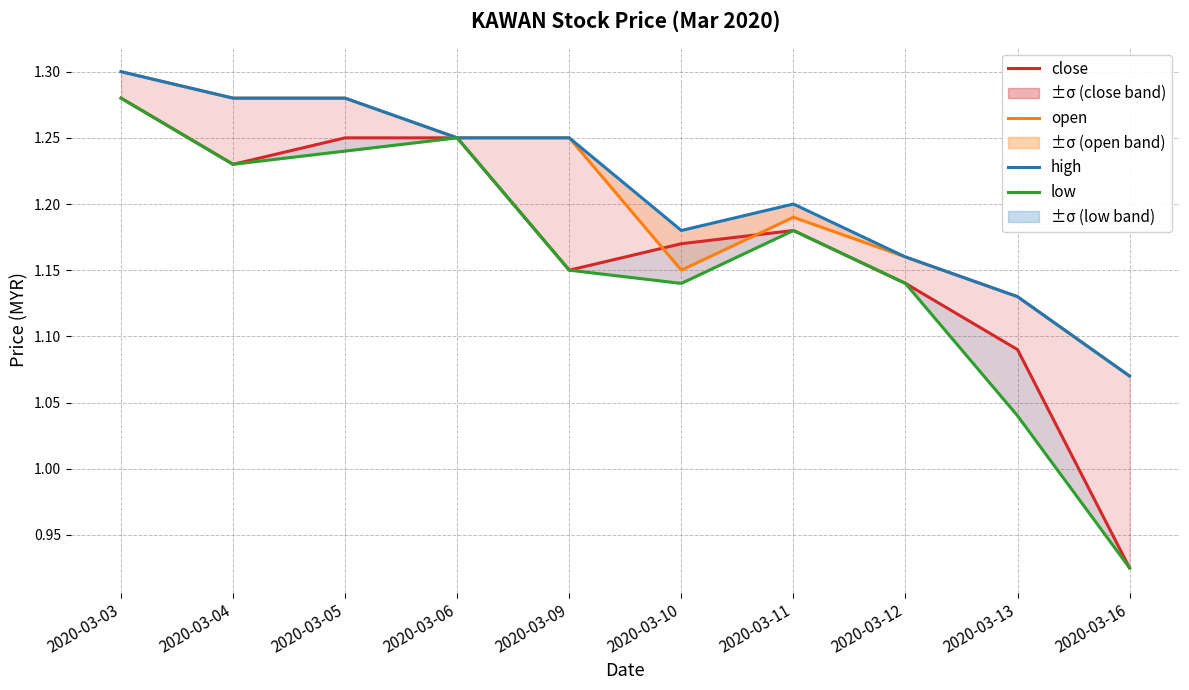

Which label corresponds to the smallest value in the chart?

2020-03-16